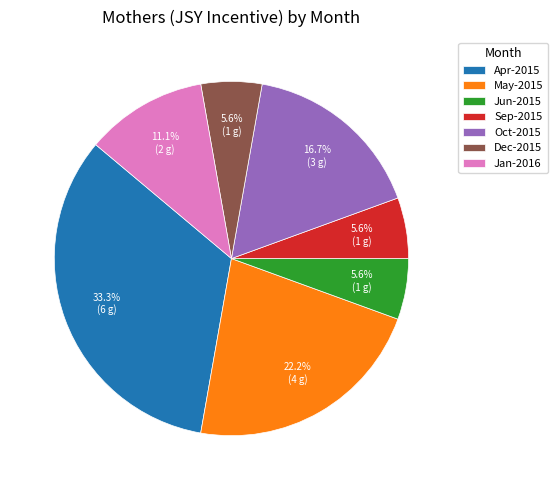

Count the number of slices in the pie.

7